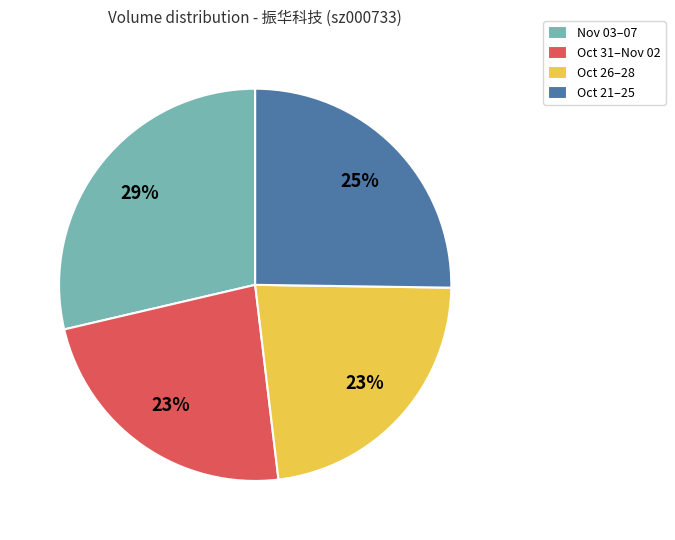

Approximately how many times larger is the value at Oct 26–28 compared to Oct 21–25?

0.9